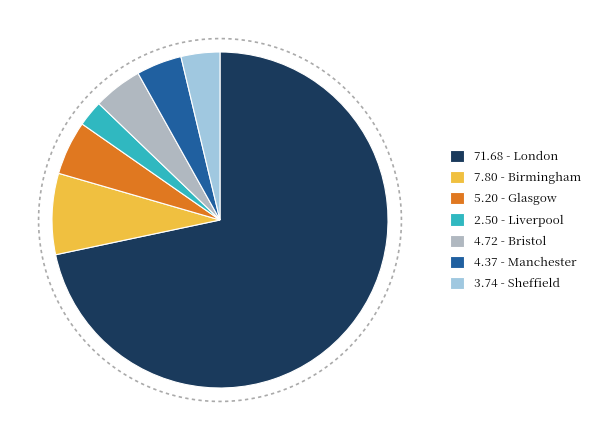

To the nearest percent, what percentage of the pie is Birmingham?

8%